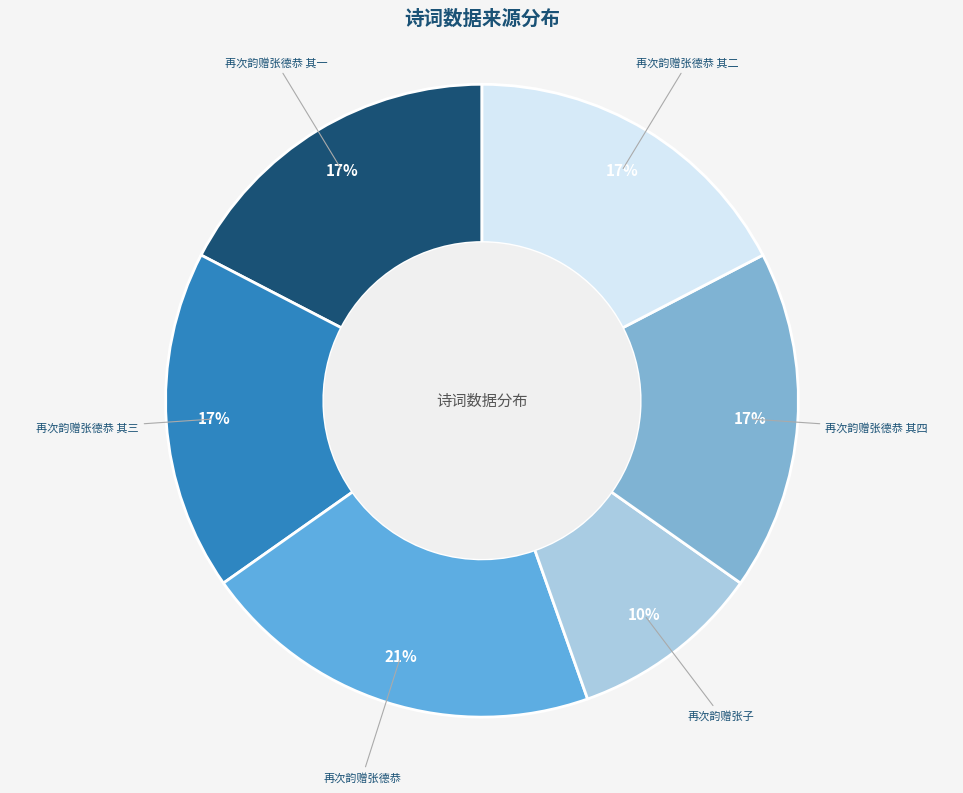

Is the sum of 再次韵赠张子 and 再次韵赠张德恭 其一 greater than half?

No